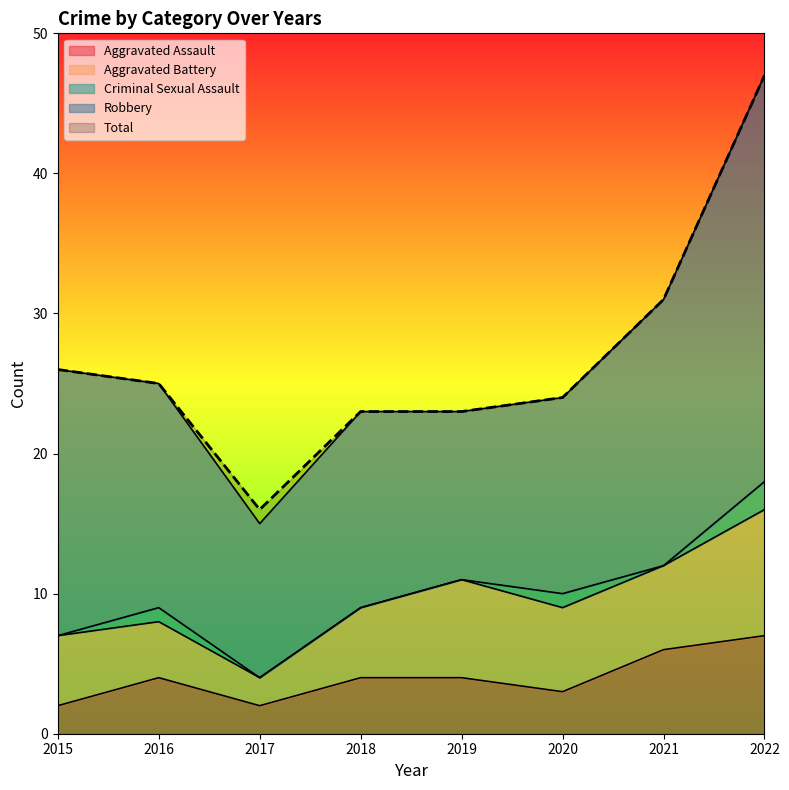

What is the value of the Robbery point at the 5th from the left?

12